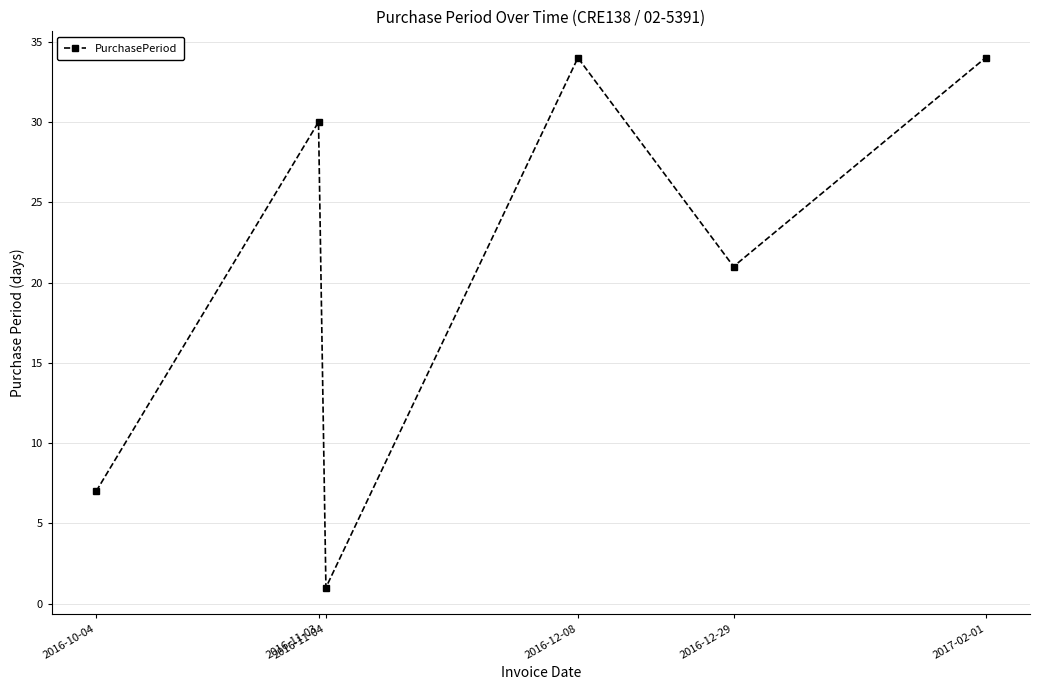

What is the label of the 6th point from the left?

2017-02-01